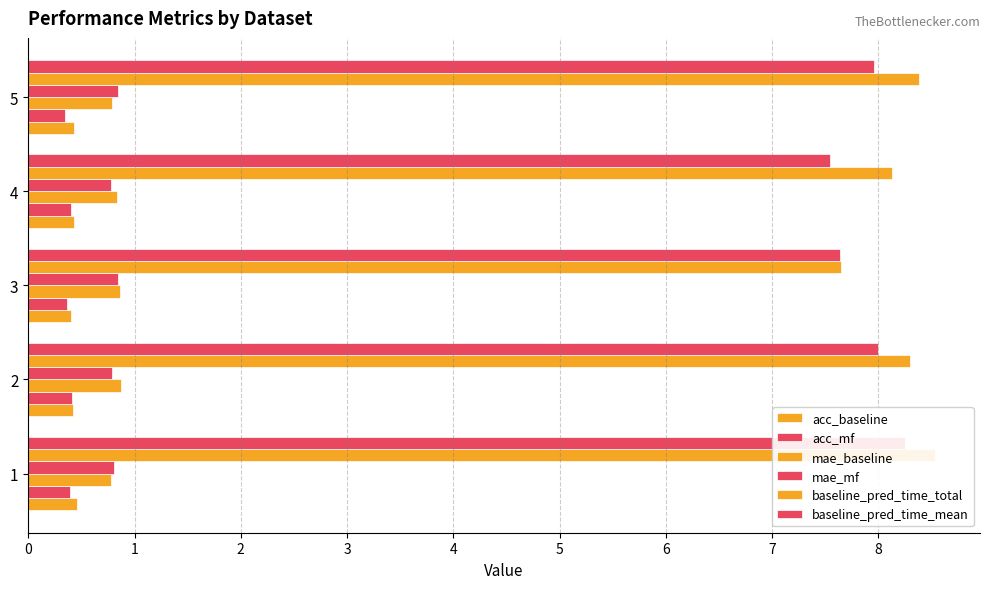

What is the value of the mae_mf bar at the 1st from the left?

0.8